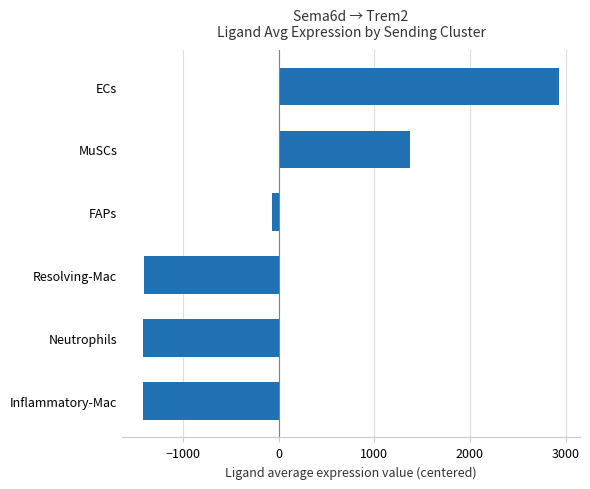

Where is the data nearest to the value 757?

MuSCs